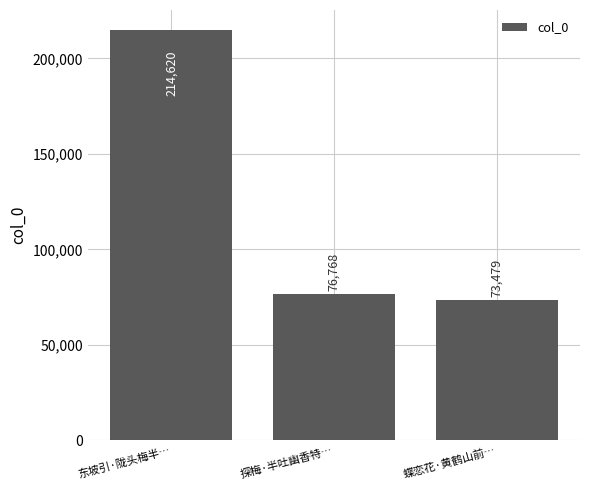

The value at 蝶恋花·黄鹤山前… is 73479. True or false?

True